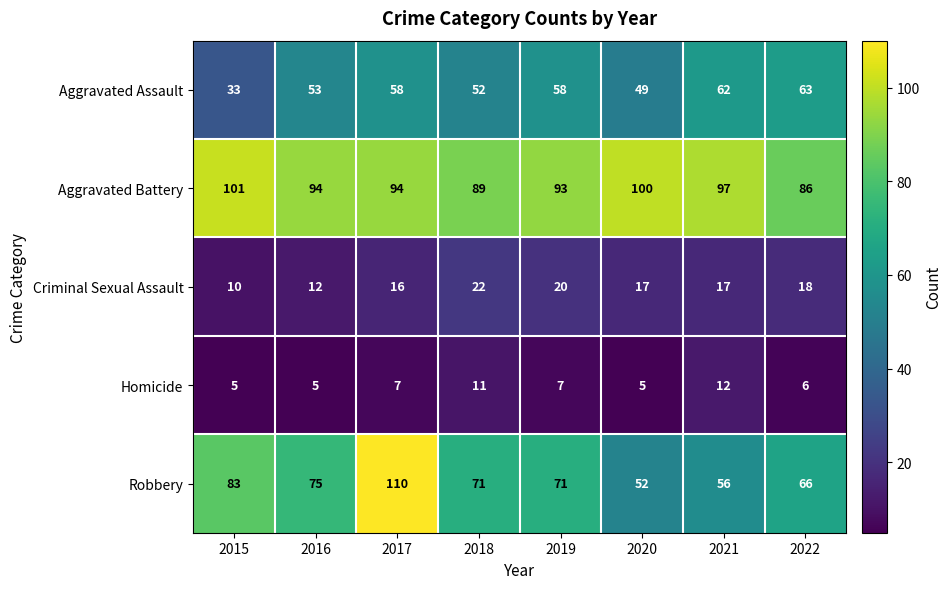

What is the difference between the highest and lowest values at 2022?

80